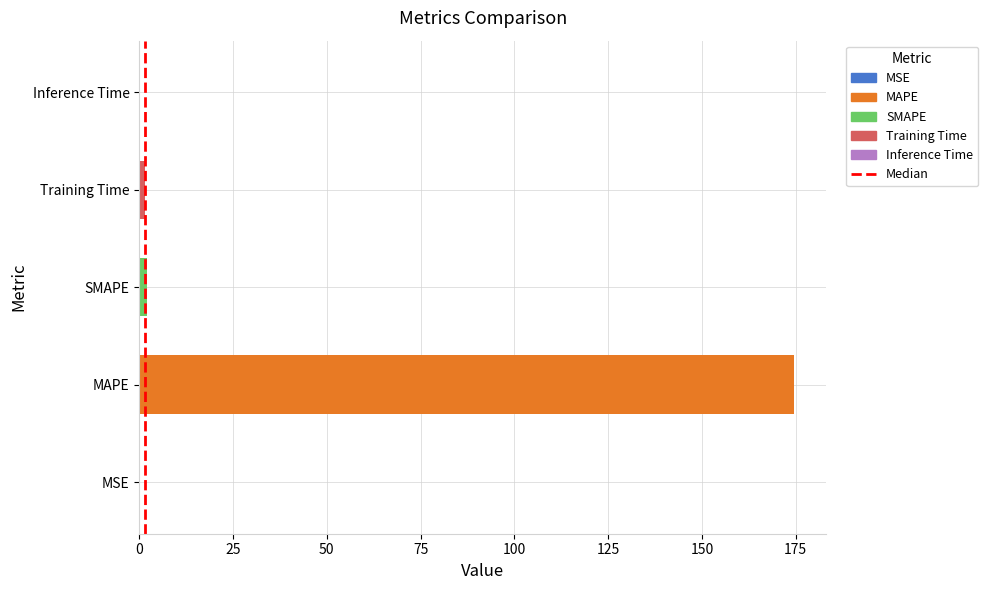

True or false: the data shows 94.0 at MAPE.

False